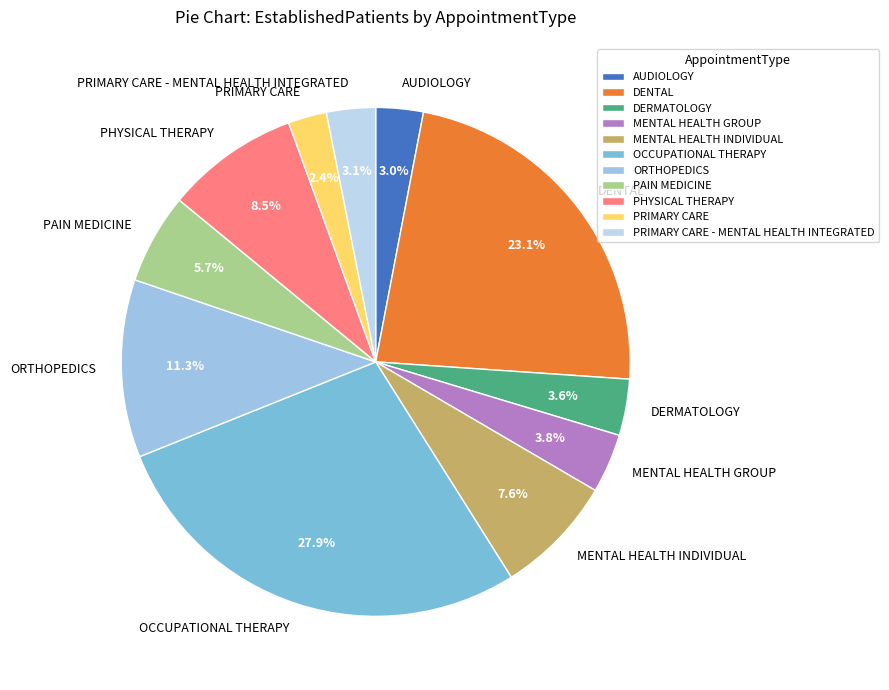

Is there any slice that represents more than half of the pie?

No